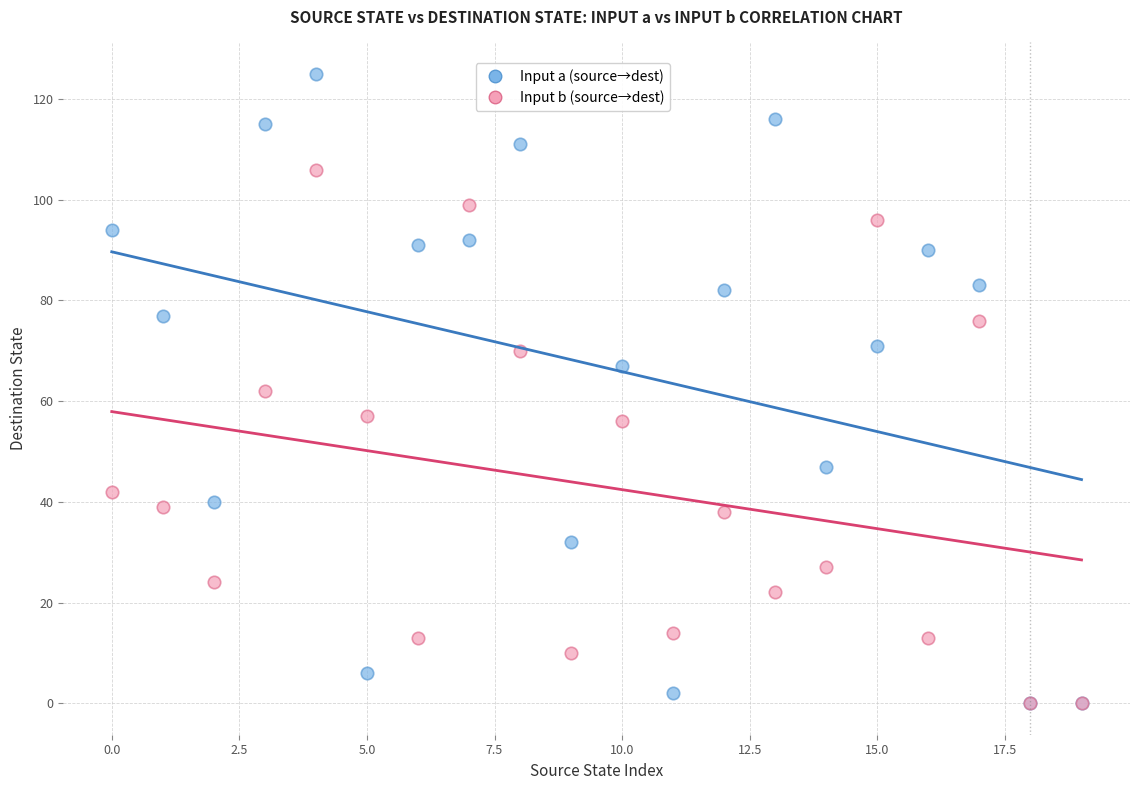

Which series contains the highest Y value?

Input a (source→dest)